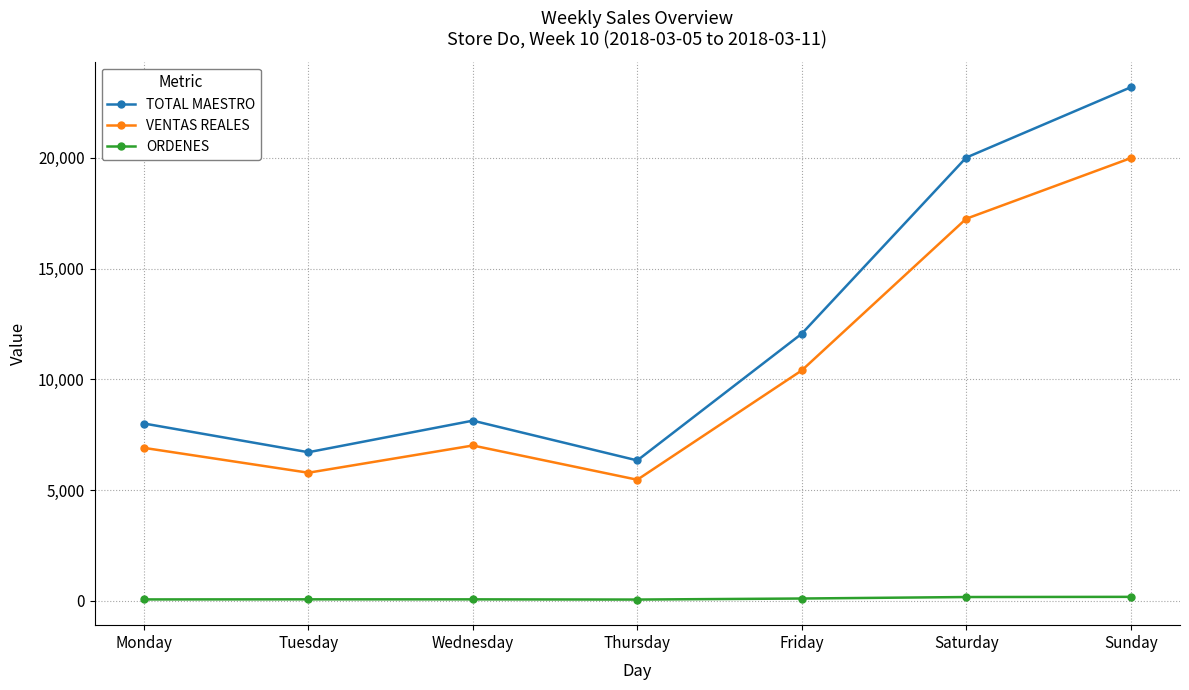

The value of TOTAL MAESTRO at Saturday is 20010.0. True or false?

True